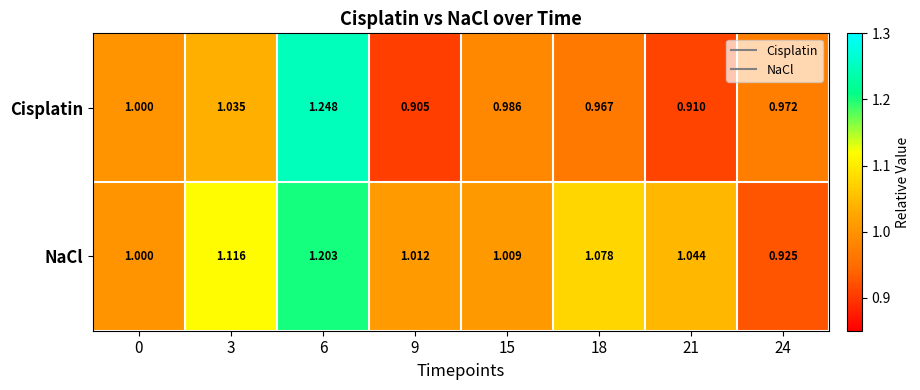

Is the value of NaCl at 15 greater than the value of Cisplatin at 18?

Yes